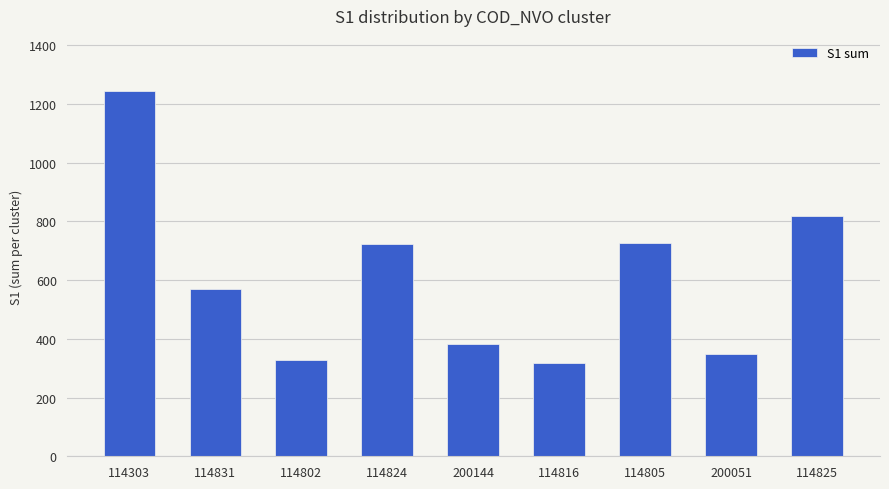

At which label does the data first exceed 571?

114303